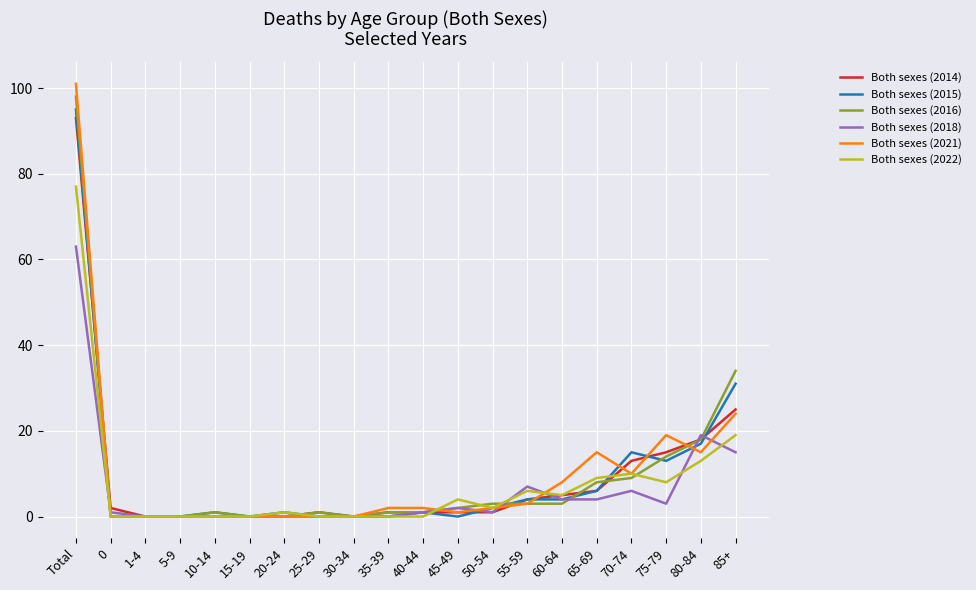

Does the chart have visible grid lines?

Yes